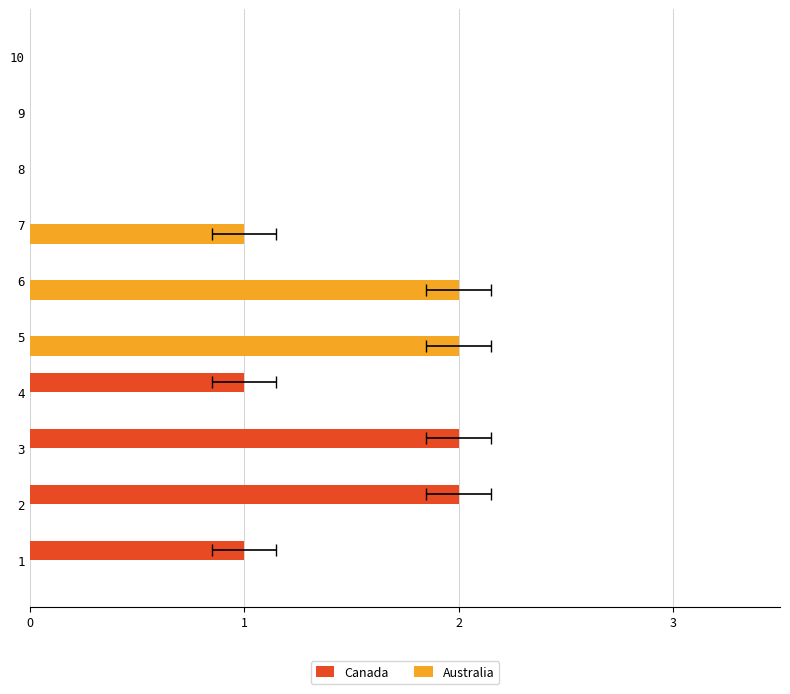

Reading left to right, list all the values displayed in this chart.

Canada: 1	2	2	1	0	0	0	0	0	0
Australia: 0	0	0	0	2	2	1	0	0	0